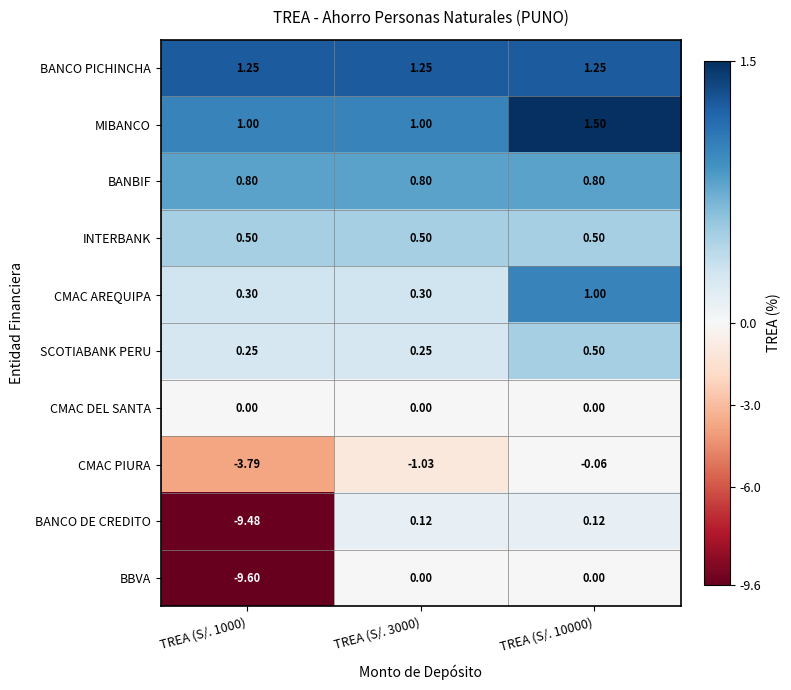

Which series has the largest total across all categories?

BANCO PICHINCHA